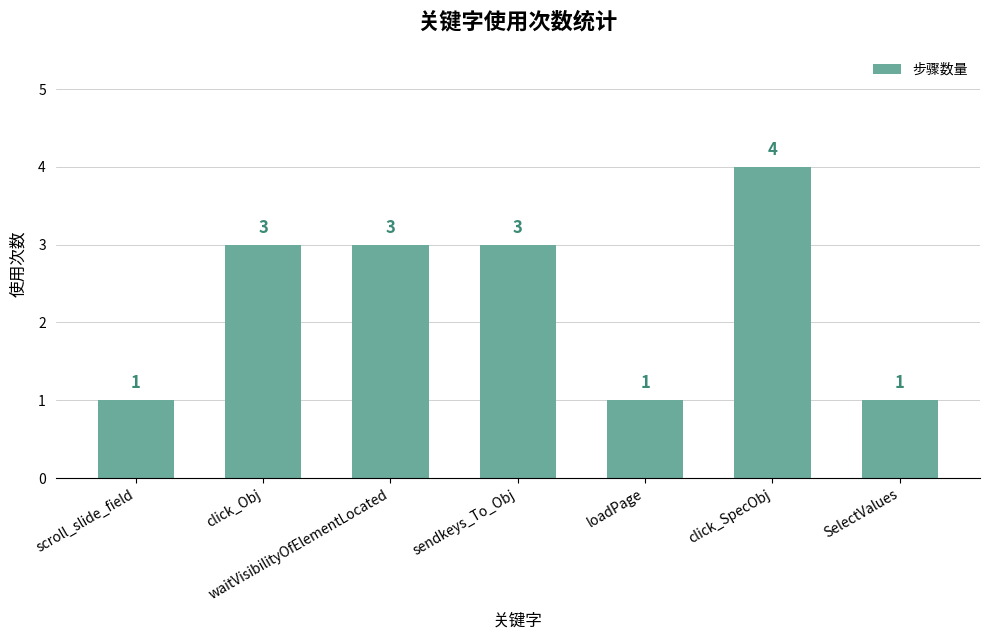

Is it true that the value at sendkeys_To_Obj is 4?

False